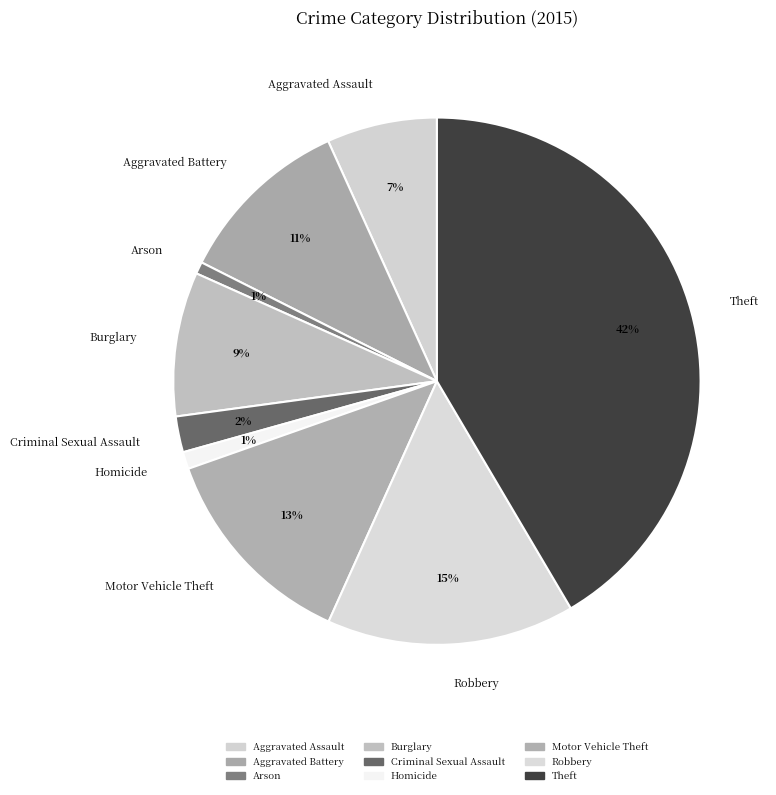

To the nearest percent, what portion does Aggravated Assault represent?

7%